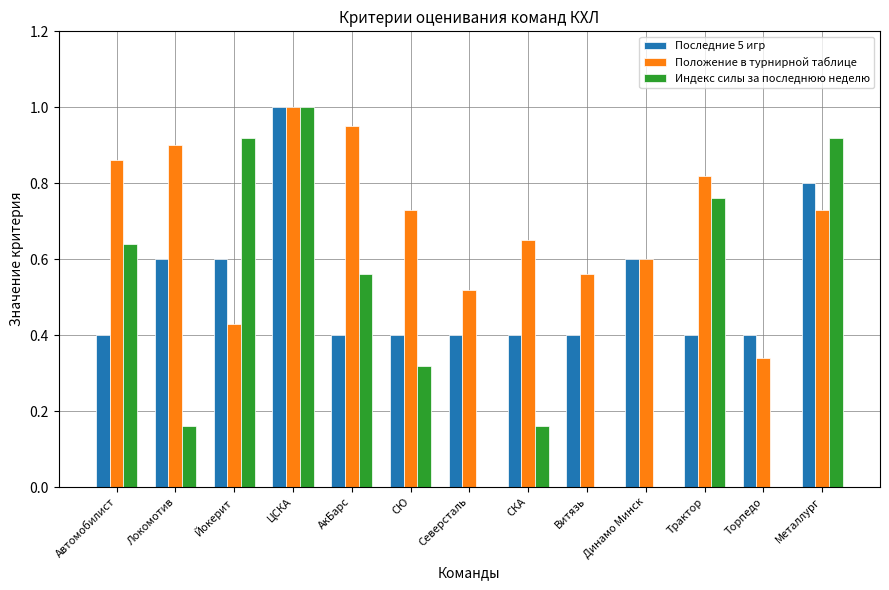

Which series has the largest total across all categories?

Положение в турнирной таблице